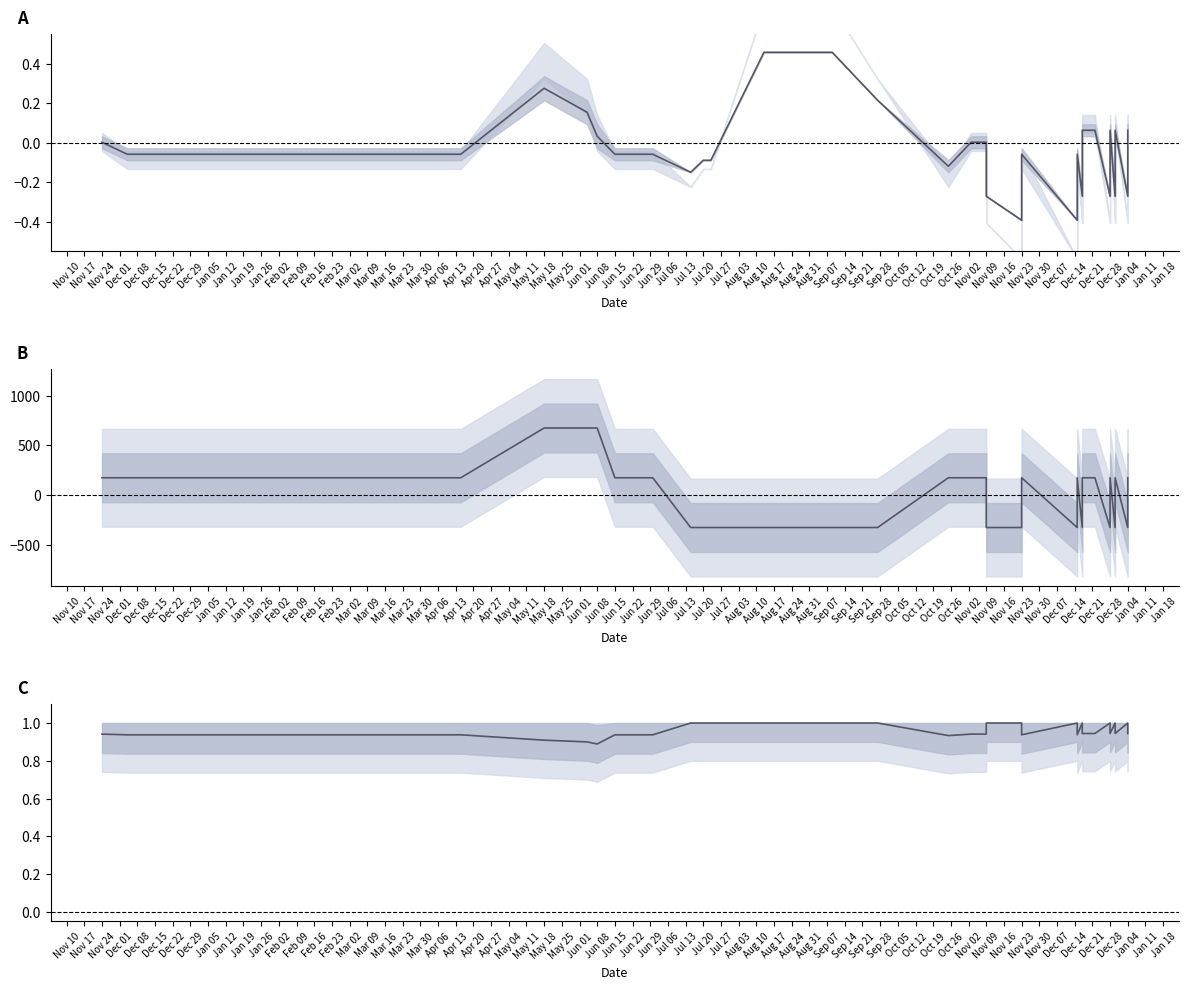

What is the value of the Precio promedio ponderado point at the 38th from the left?

0.1